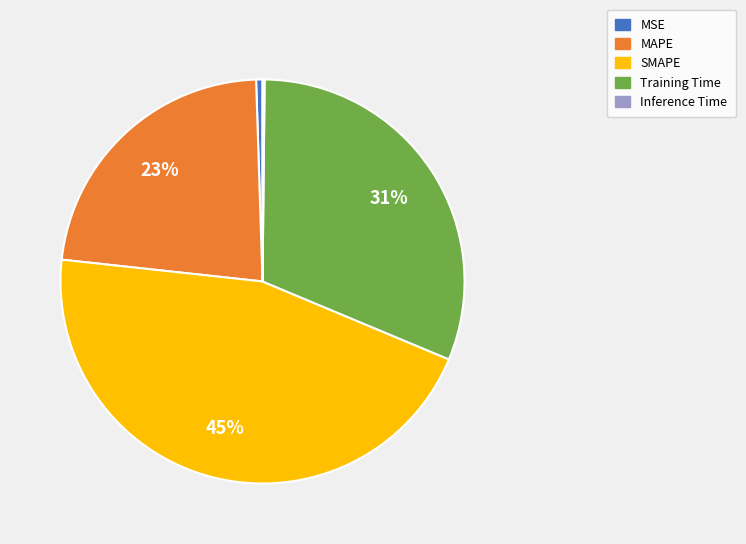

The MAPE slice represents 23% of the pie. True or false?

True